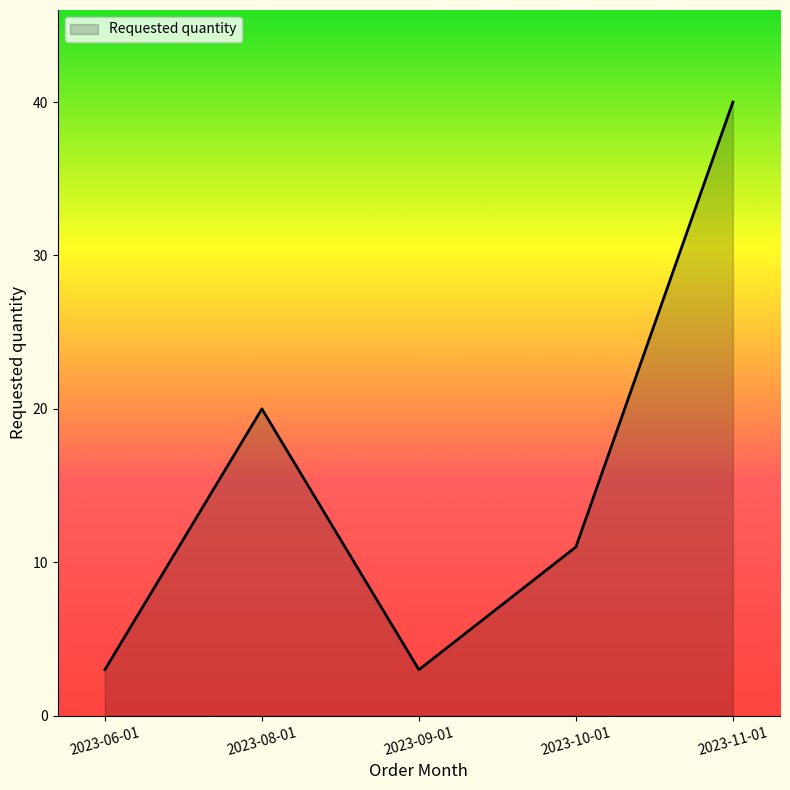

At which category does the data reach its first local peak?

2023-08-01